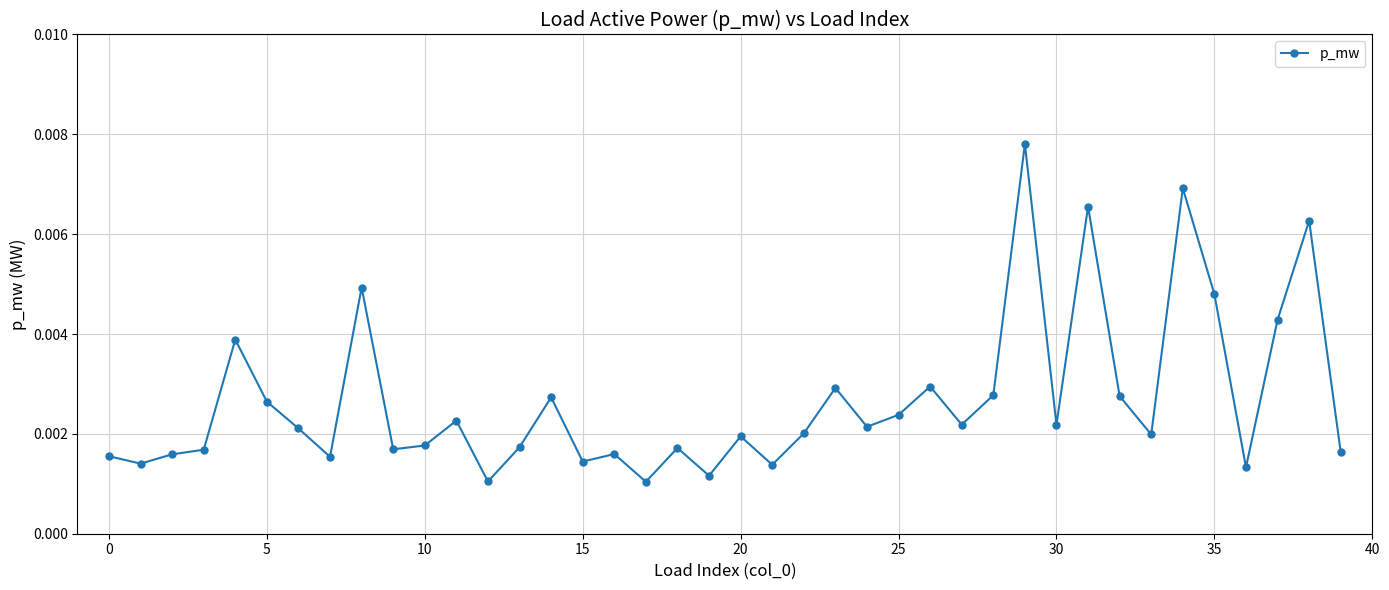

True or false: the data has more than 1 interior local peaks.

True